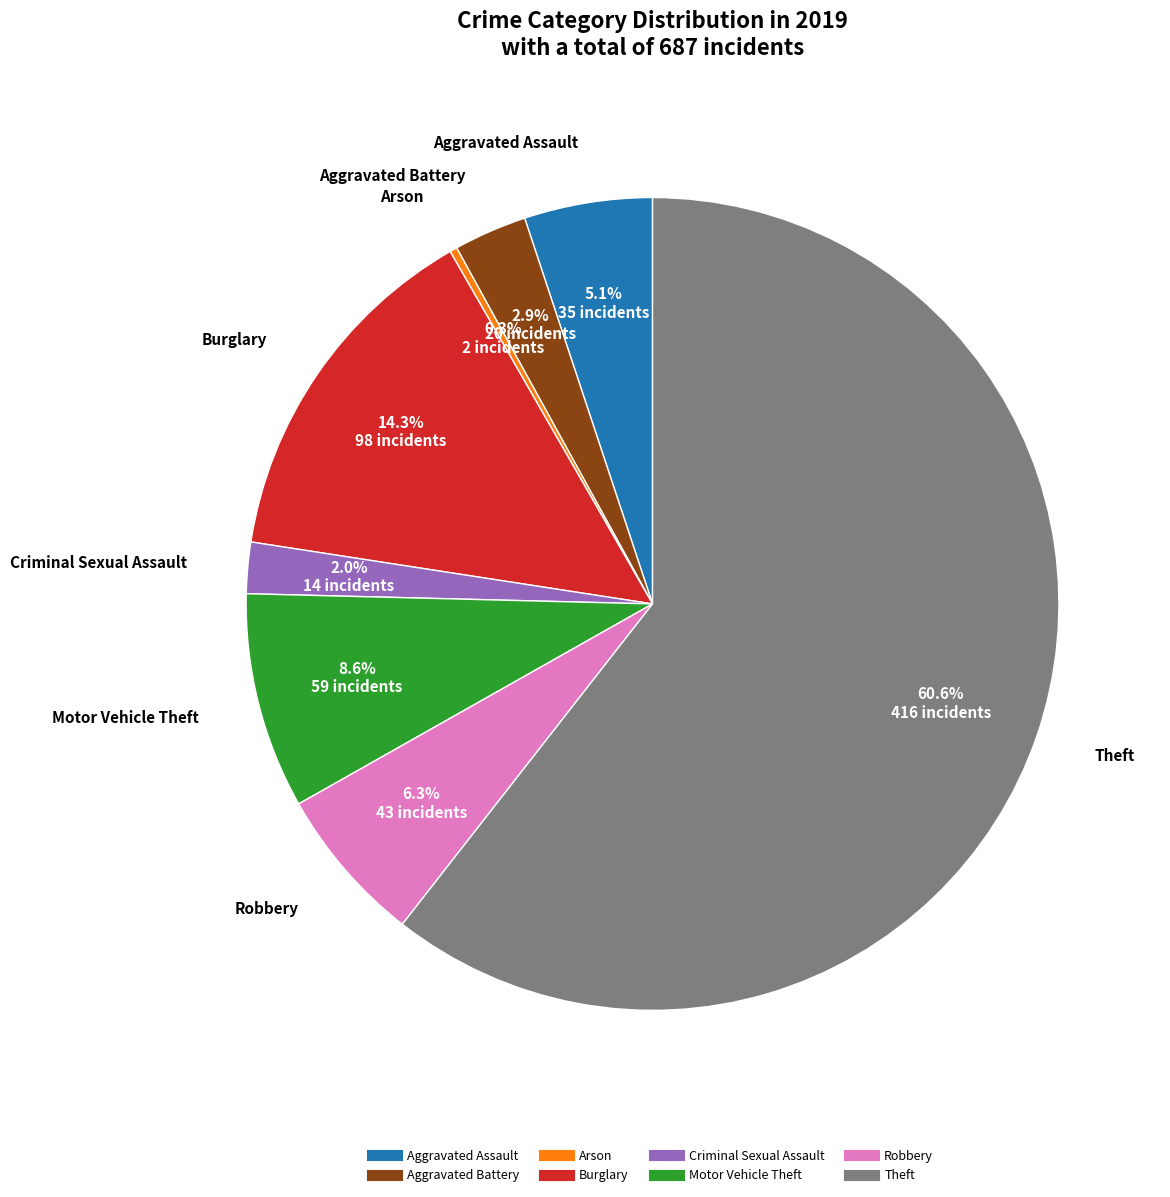

Is there a majority slice in this chart?

Yes